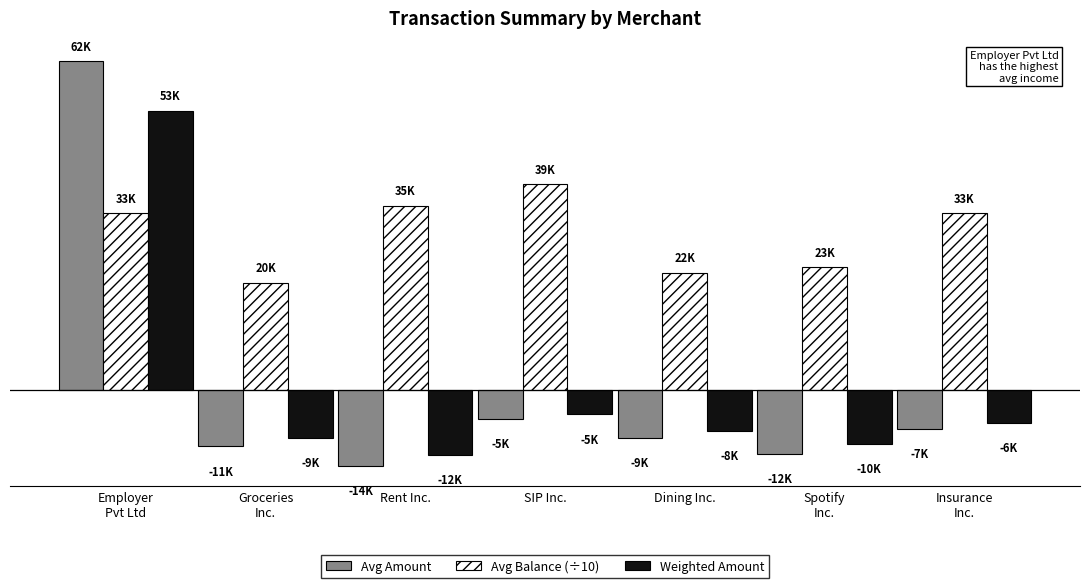

What are all the series names shown in the legend?

Avg Amount, Avg Balance (÷10), Weighted Amount